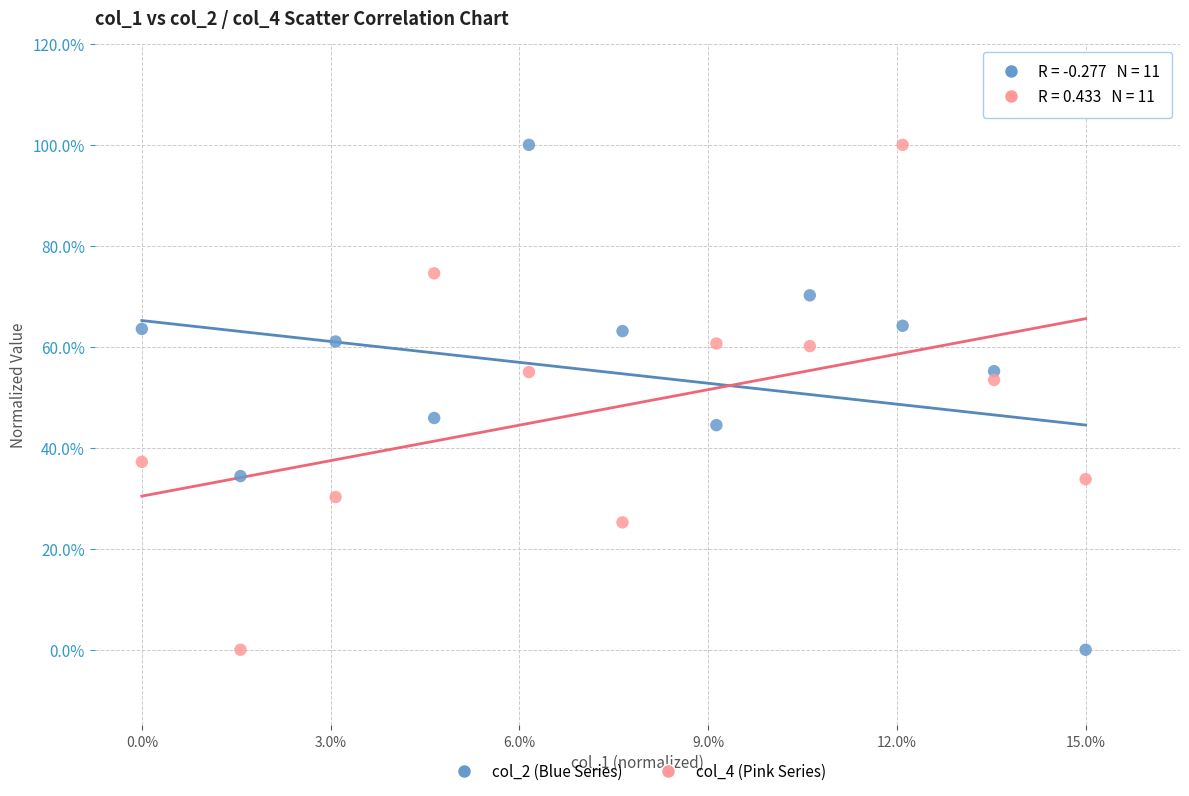

What are all the series names shown in the legend?

col_2 (Blue Series), col_4 (Pink Series)